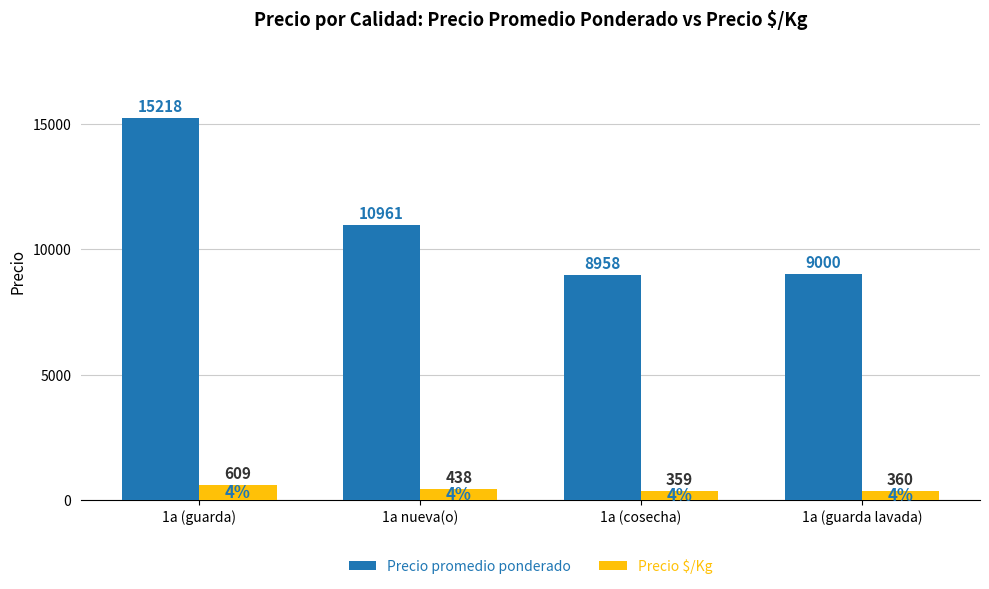

Rank the series by their maximum value, from highest to lowest.

Precio promedio ponderado, Precio $/Kg